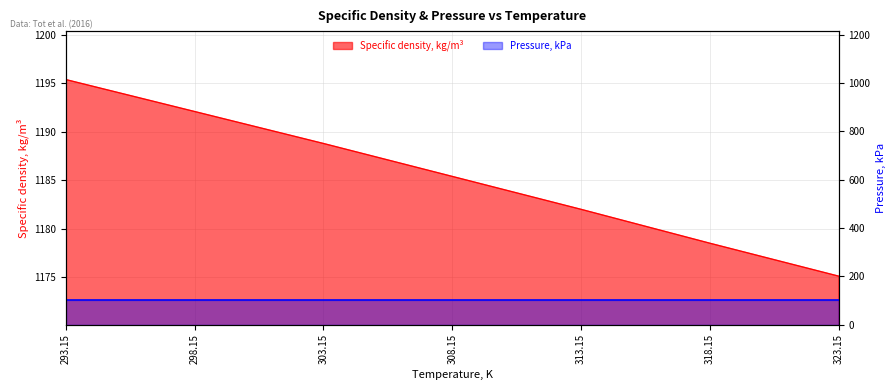

List the labels in order of value, largest first.

293.15, 298.15, 303.15, 308.15, 313.15, 318.15, 323.15